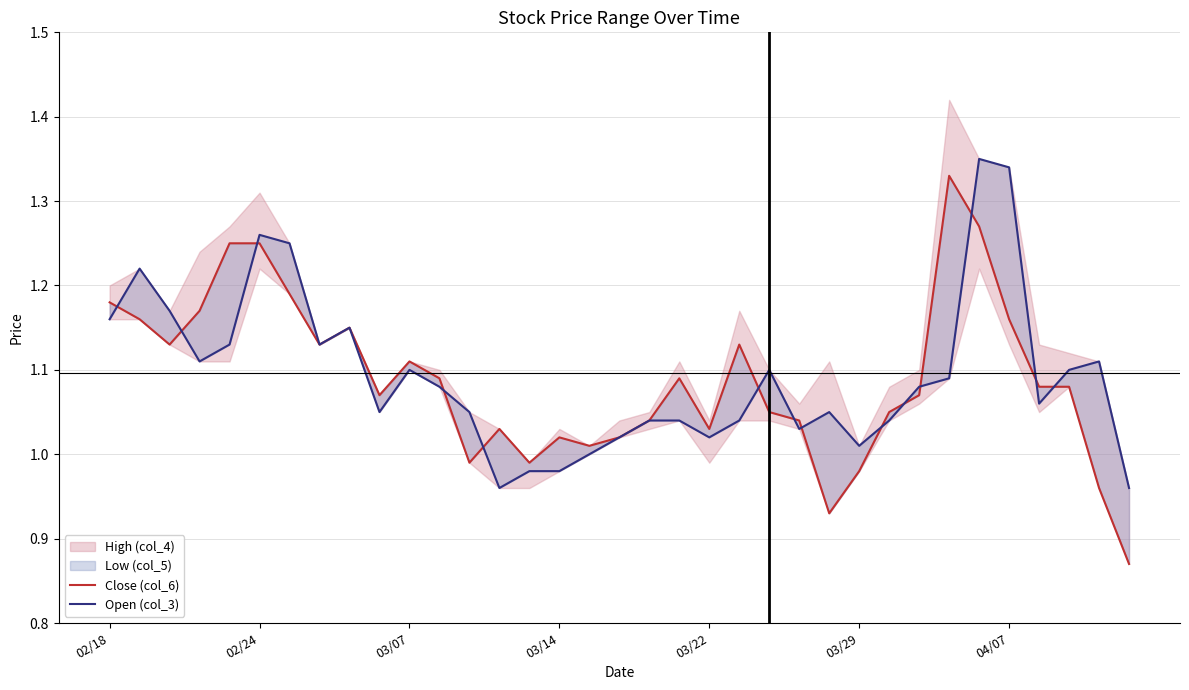

Reading left to right, extract all data points from this chart.

Close (col_6): 1.2	1.2	1.1	1.2	1.2	1.2	1.2	1.1	1.1	1.1	1.1	1.1	1.0	1.0	1.0	1.0	1.0	1.0	1.0	1.1	1.0	1.1	1.1	1.0	0.9	1.0	1.1	1.1	1.3	1.3	1.2	1.1	1.1	1.0	0.9
Open (col_3): 1.2	1.2	1.2	1.1	1.1	1.3	1.2	1.1	1.1	1.1	1.1	1.1	1.1	1.0	1.0	1.0	1.0	1.0	1.0	1.0	1.0	1.0	1.1	1.0	1.1	1.0	1.0	1.1	1.1	1.4	1.3	1.1	1.1	1.1	1.0